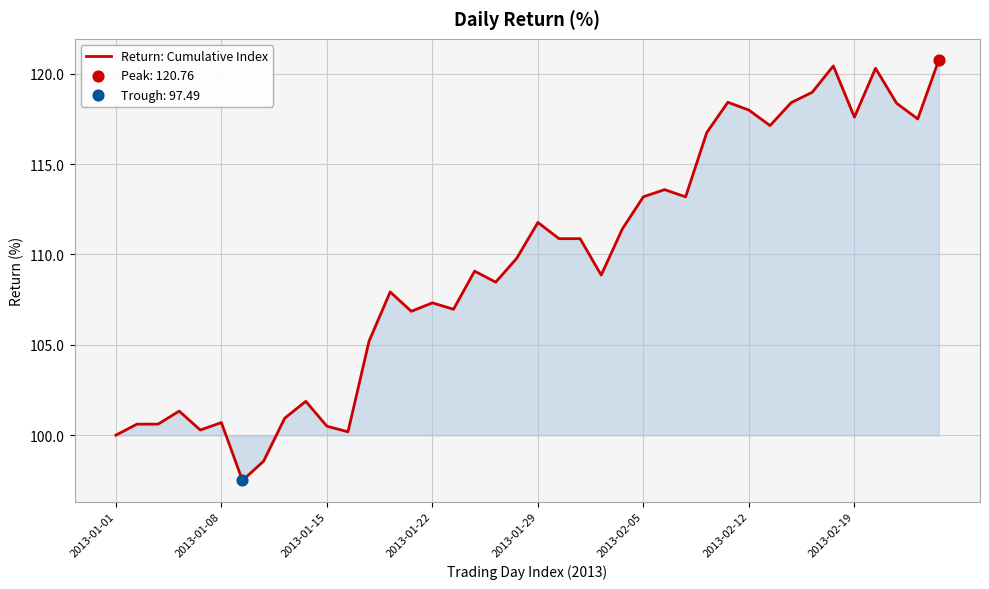

What is the difference between the maximum and minimum values?

23.3